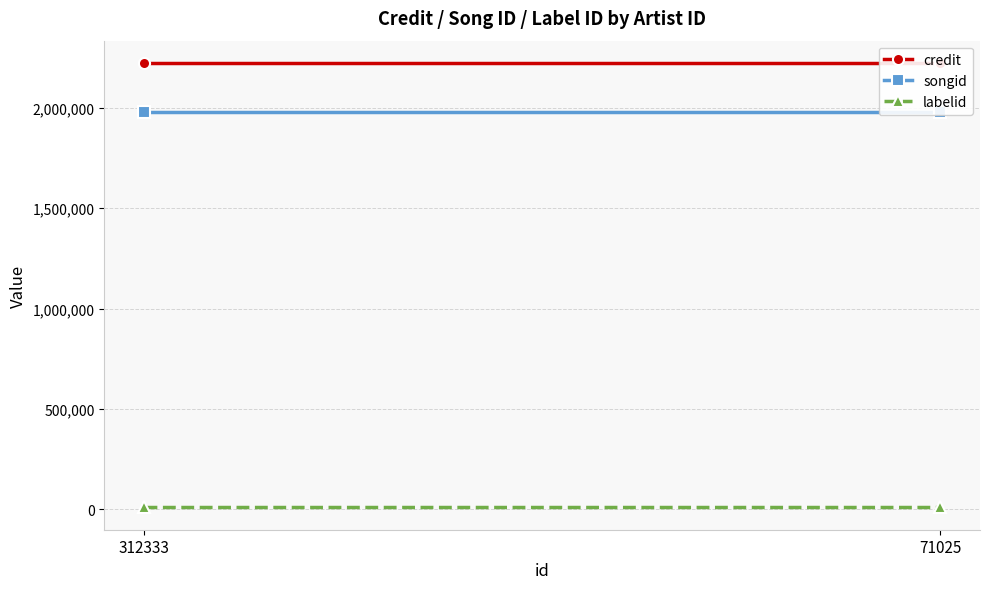

Reading left to right, extract all data points from this chart.

credit: 312333=2222900	71025=2222900
songid: 312333=1976145	71025=1976145
labelid: 312333=9349	71025=9349